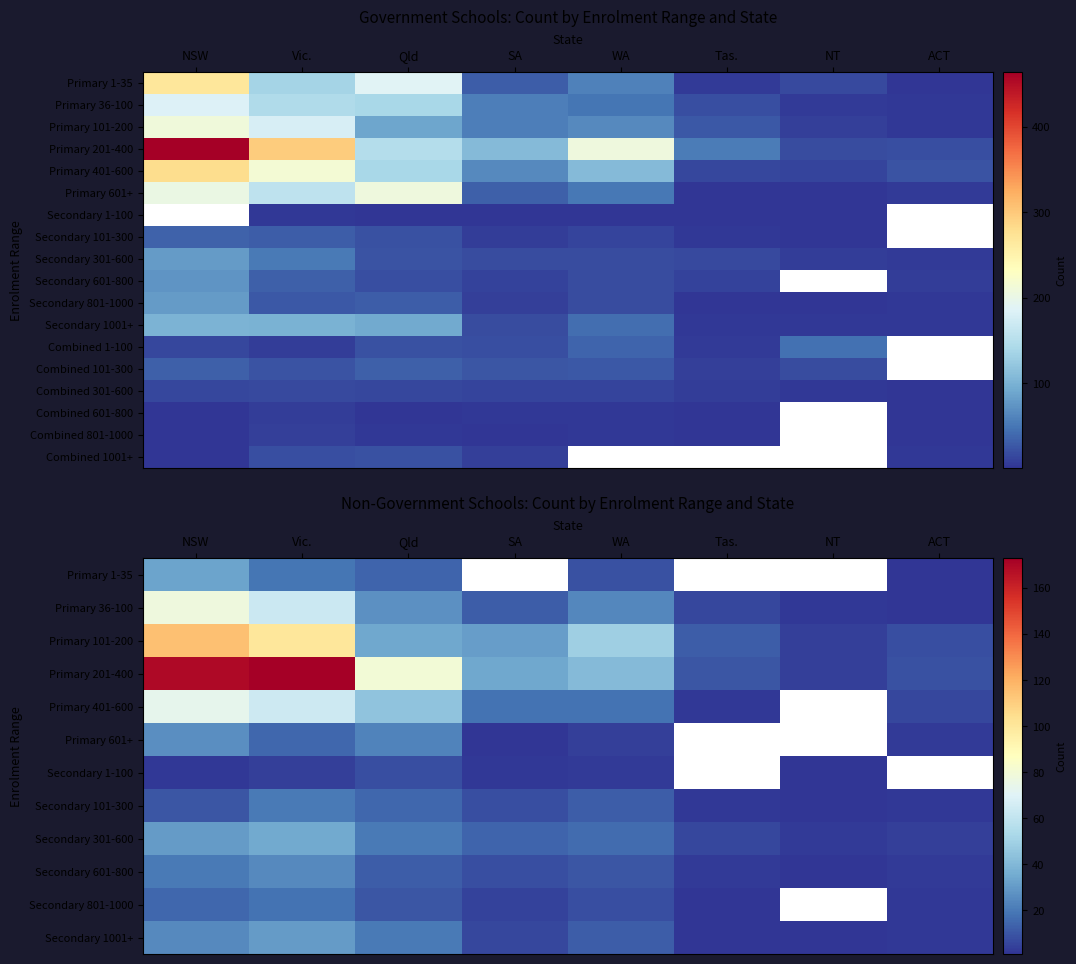

The Combined 601-800 series shows 6.2 at SA. True or false?

False